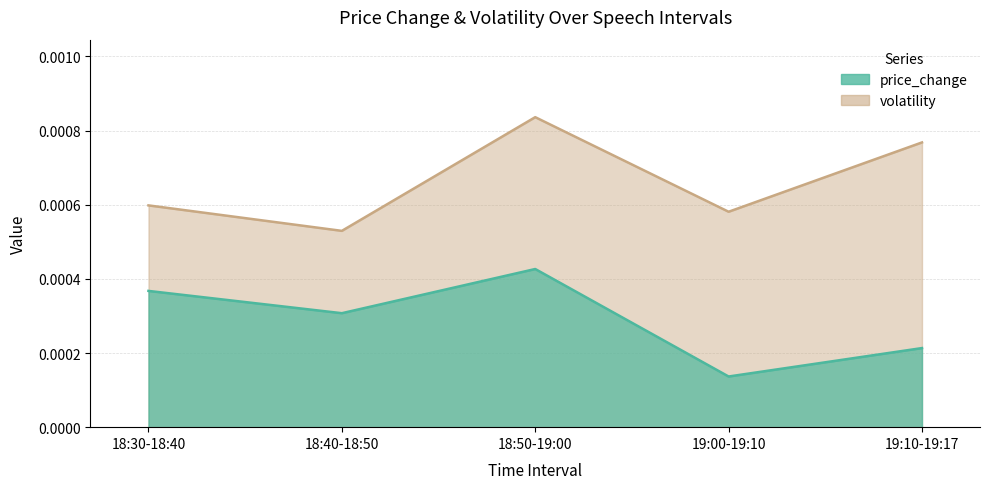

Where is price_change nearest to the value 0?

19:00-19:10